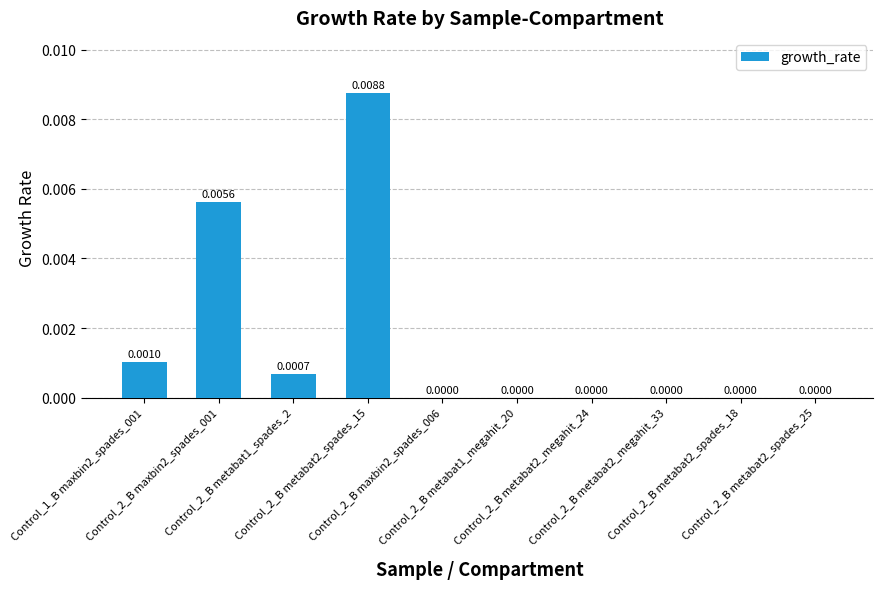

How many positive values are there?

4